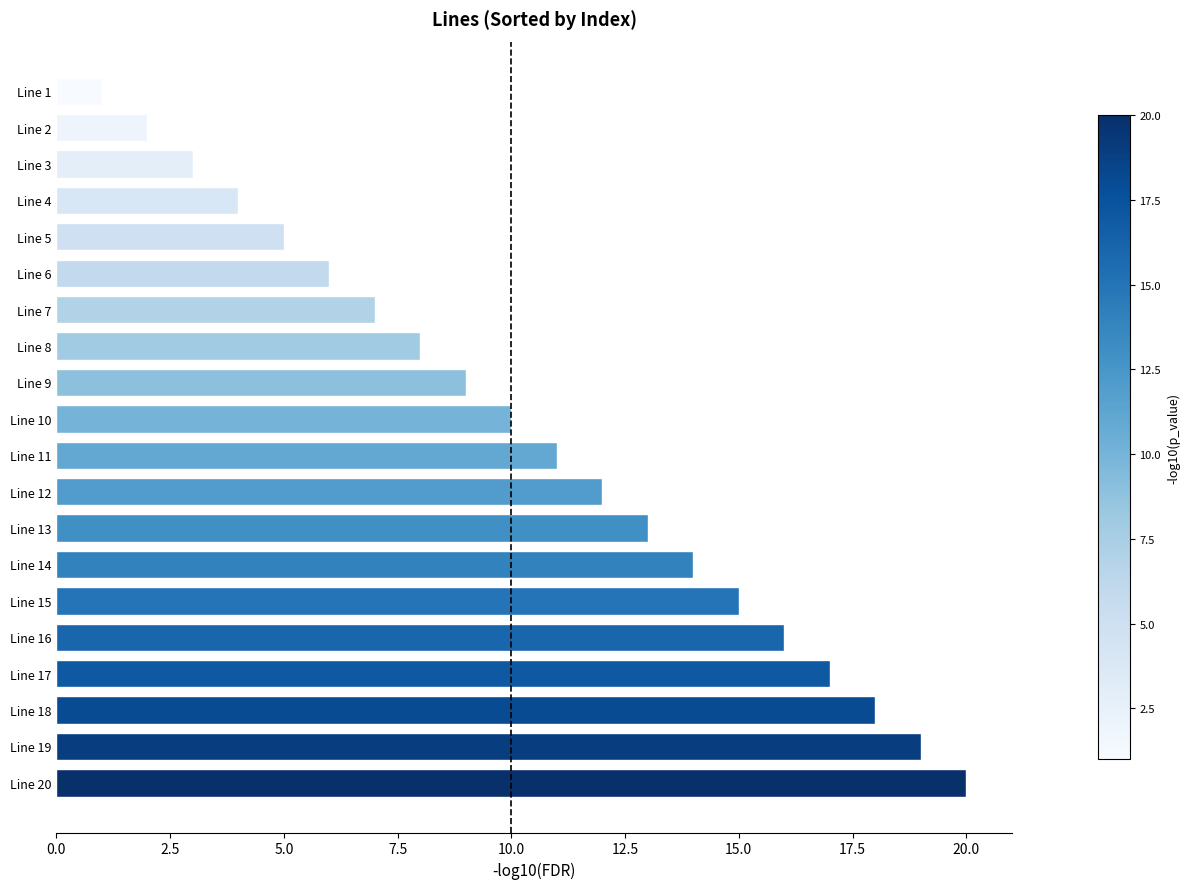

At which label is the value closest to 10?

Line 10